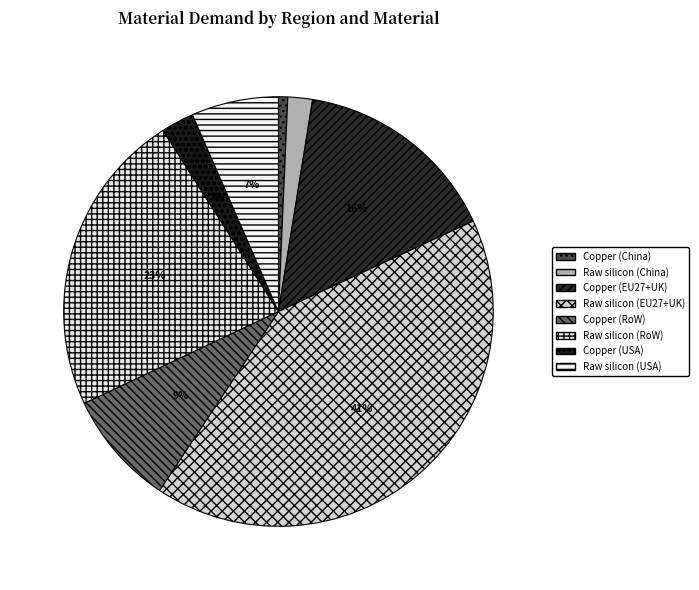

To the nearest percent, what portion does Copper (EU27+UK) represent?

16%